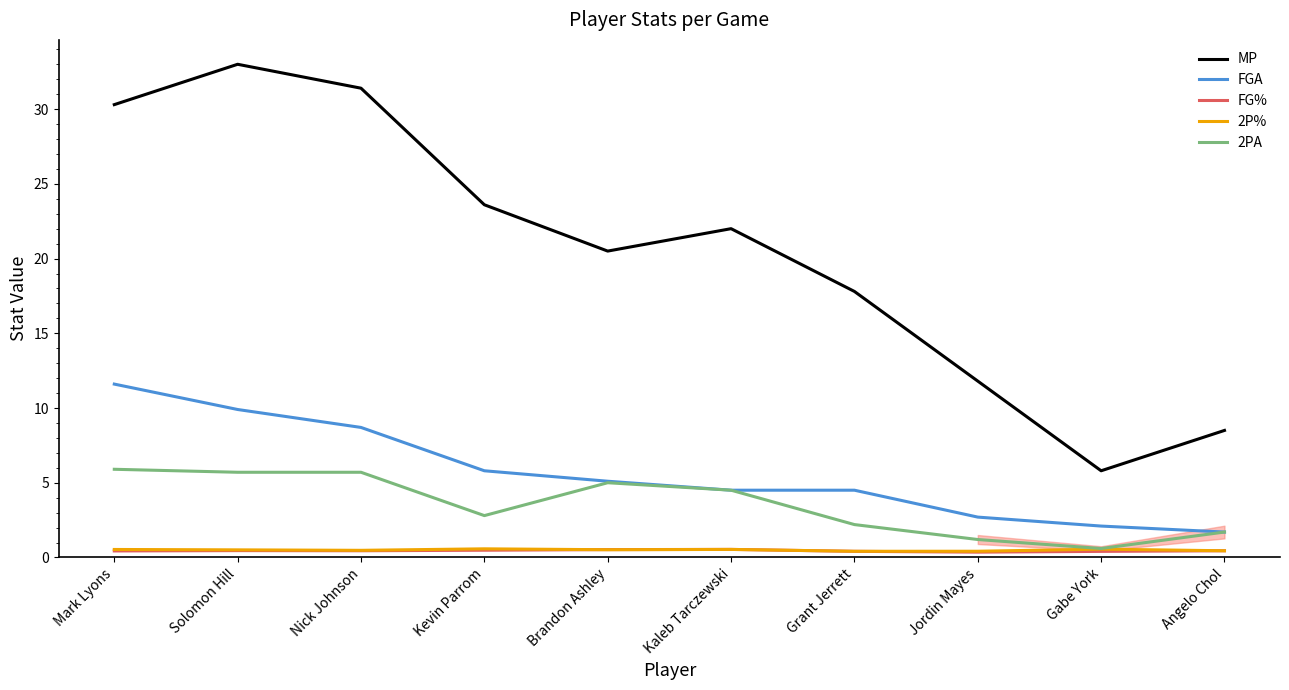

What is the sum of all FGA values?

56.6